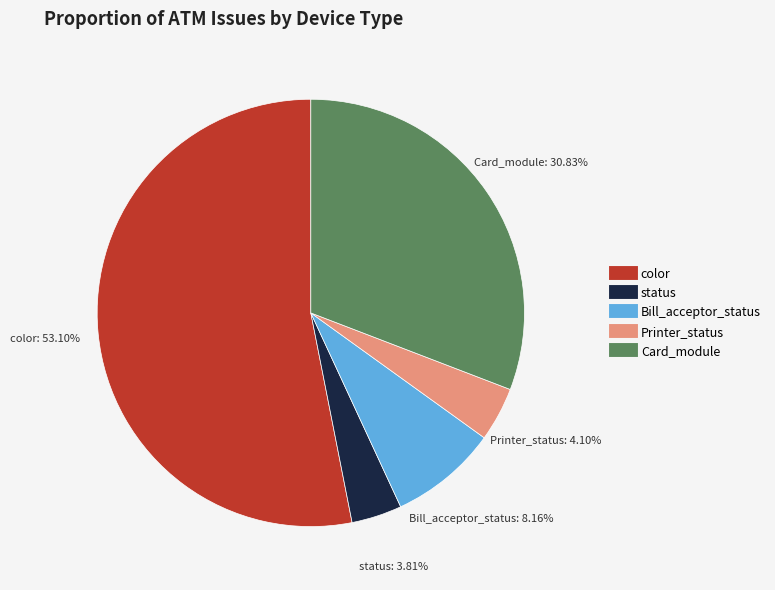

Count the number of slices in the pie.

5